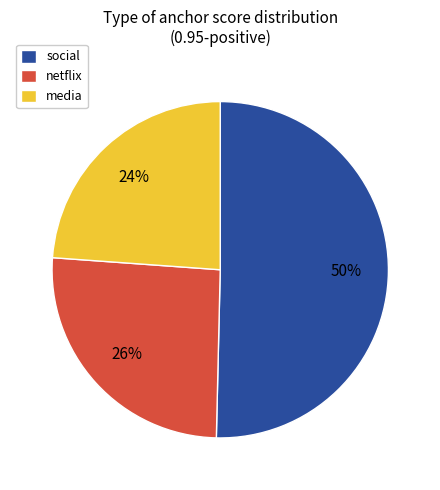

To the nearest percent, what is the average slice percentage?

33%